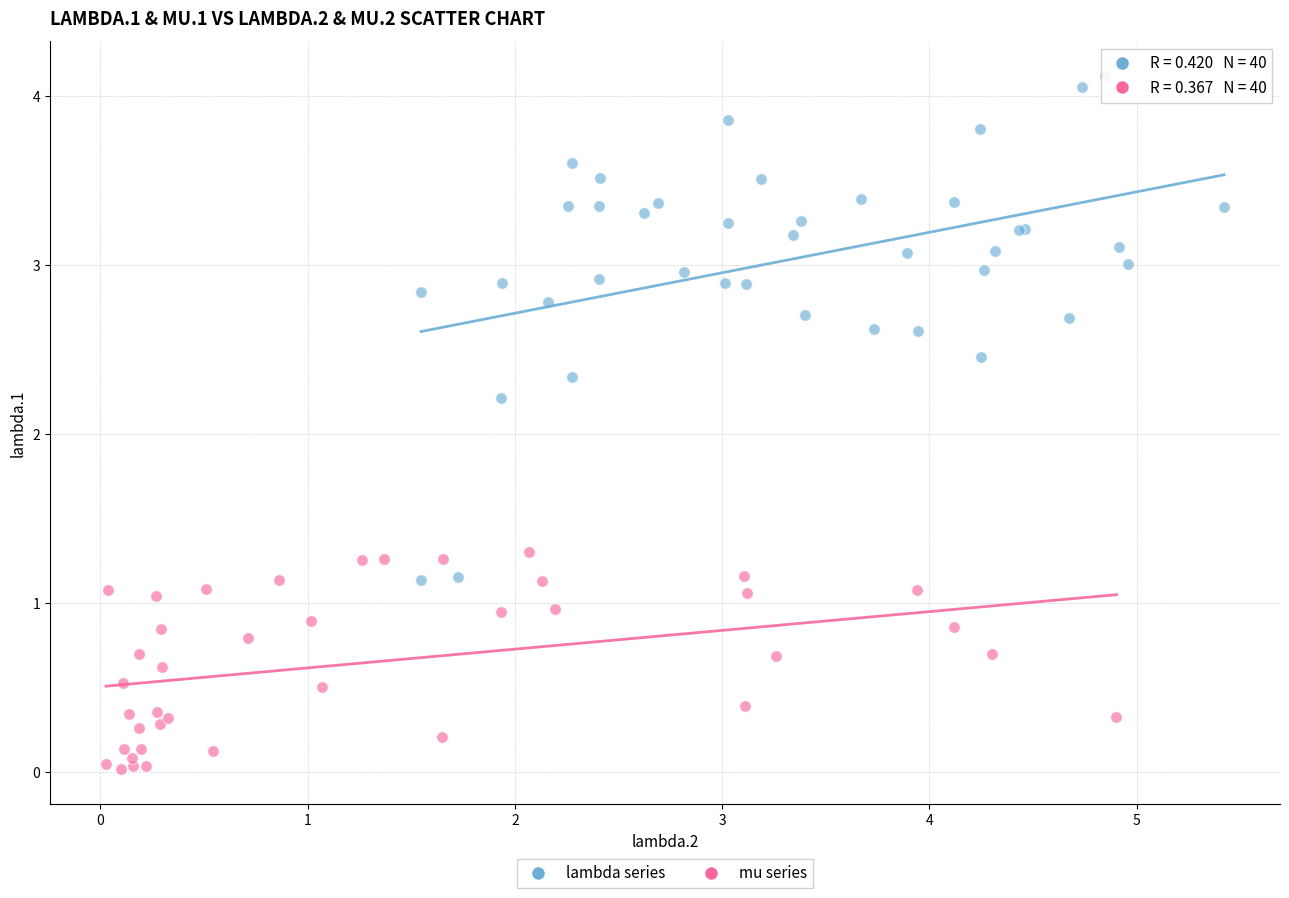

Which series has the widest spread of Y values?

lambda series